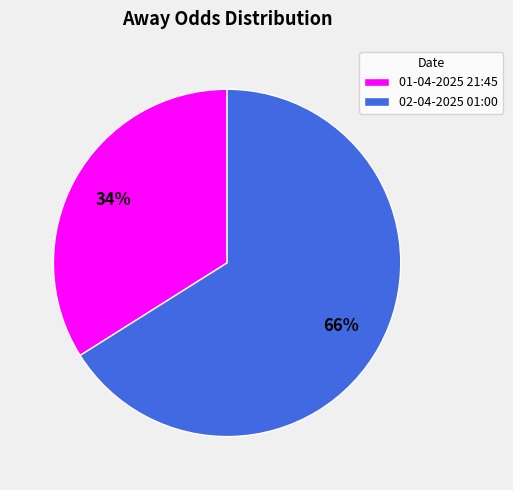

How many segments does this pie chart have?

2